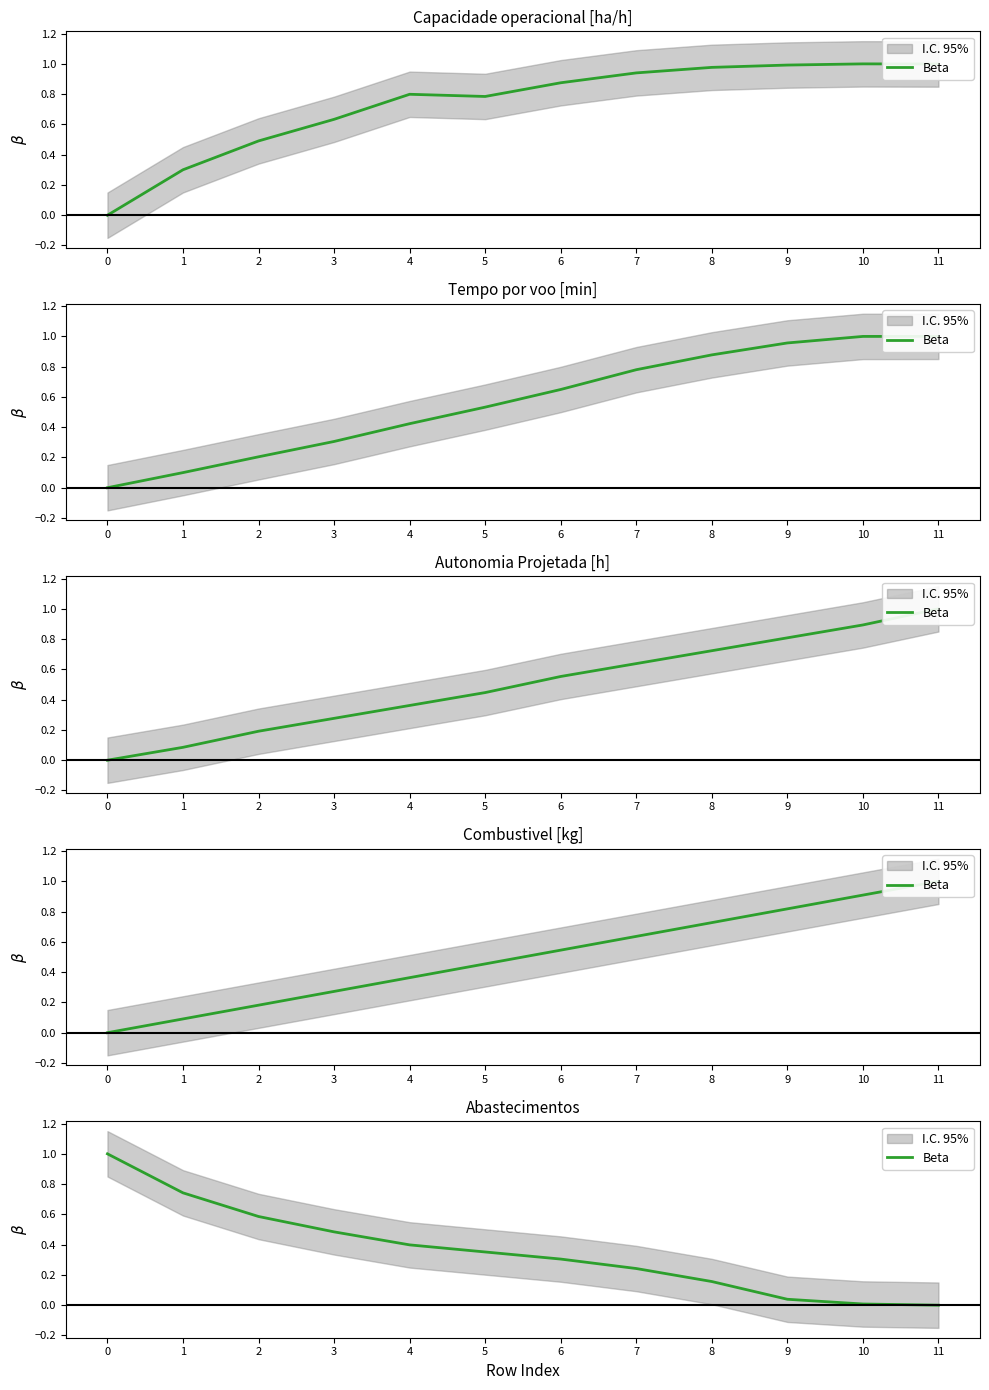

What is the sum of the values at 4 and 0?

1.4